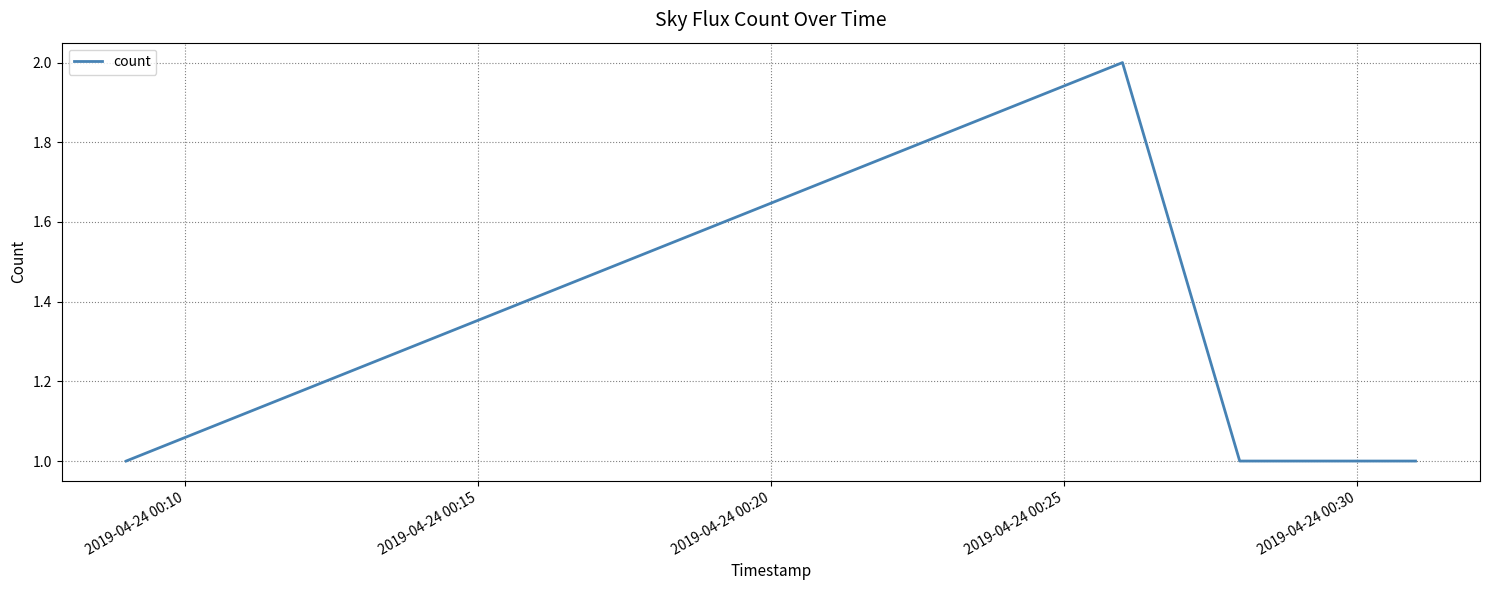

What is the sum of all values?

5